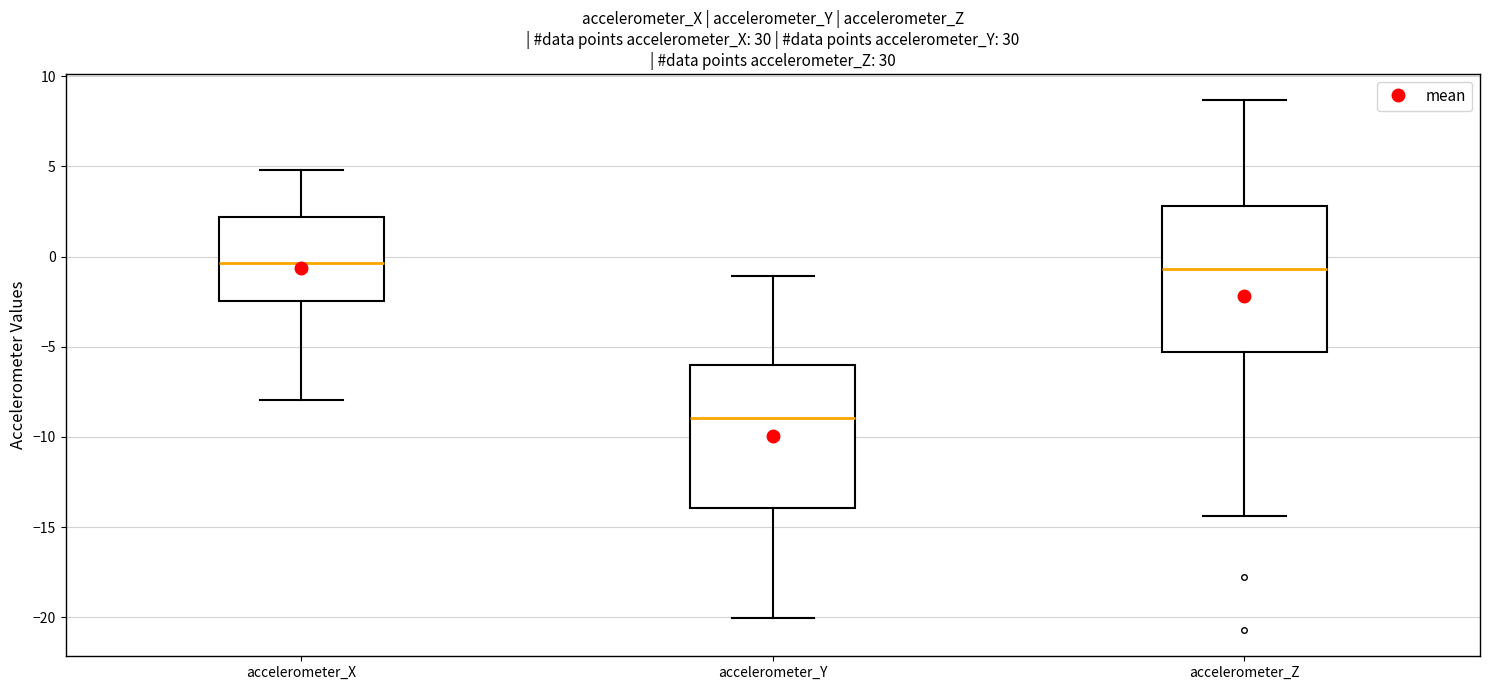

Reading left to right, read every box against the y-axis: the position of its median line, the range the box covers, and the ends of its whiskers. The values are not printed on the chart, so give them approximately, as read against the axis.

accelerometer_X: median -0.5, box -2.5 to 2.0, whiskers -8.0 to 5.0
accelerometer_Y: median -9.0, box -14.0 to -6.0, whiskers -20.0 to -1.0
accelerometer_Z: median -0.5, box -5.5 to 3.0, whiskers -14.5 to 8.5